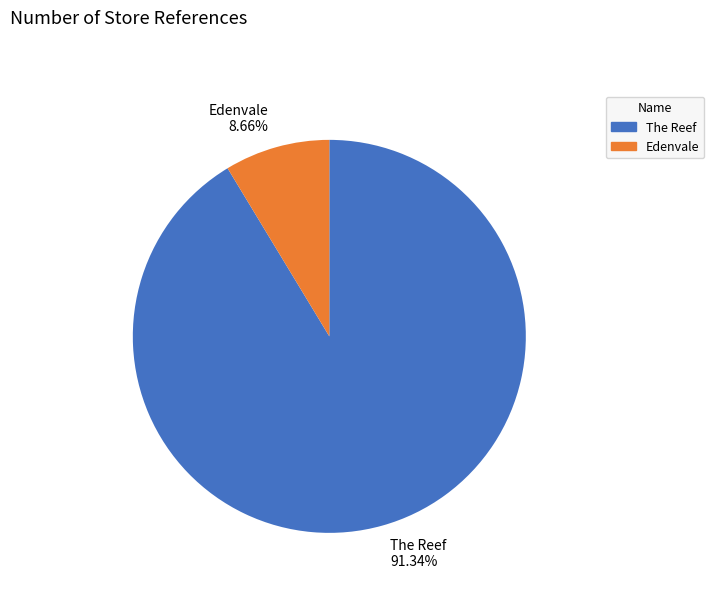

To the nearest percent, what is the average slice percentage?

50%